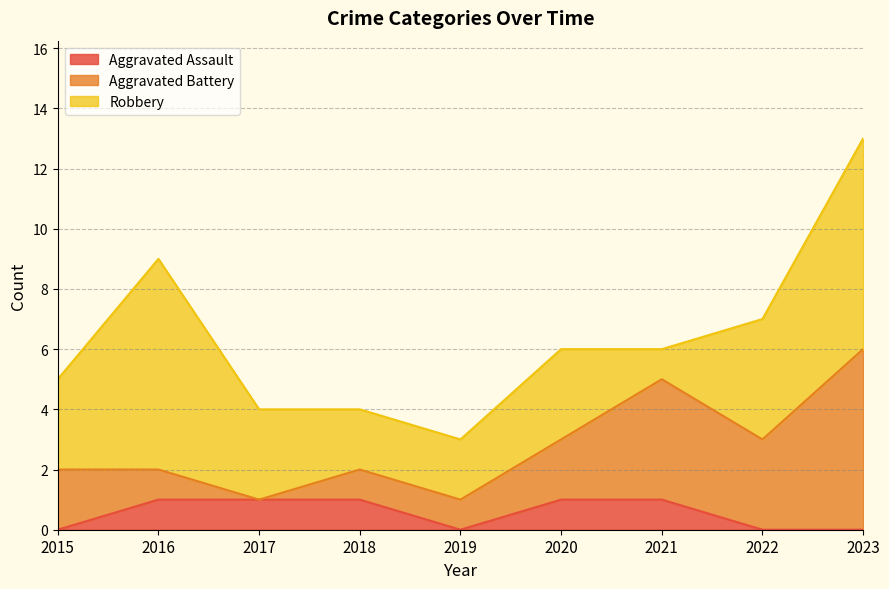

True or false: Aggravated Battery has more than 0 points higher than both neighbors.

True